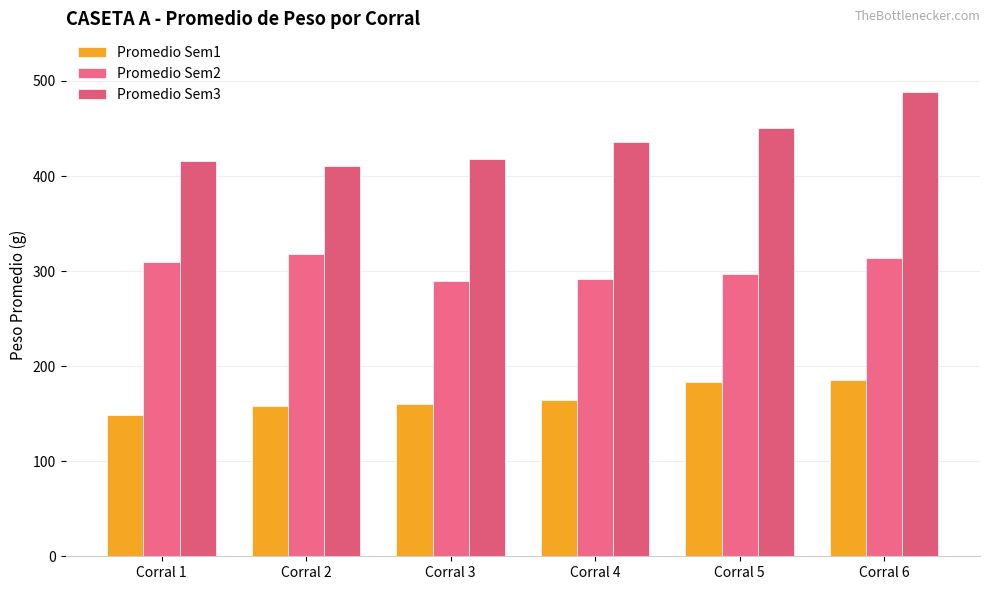

Which series changed the most between Corral 4 and Corral 6?

Promedio Sem3